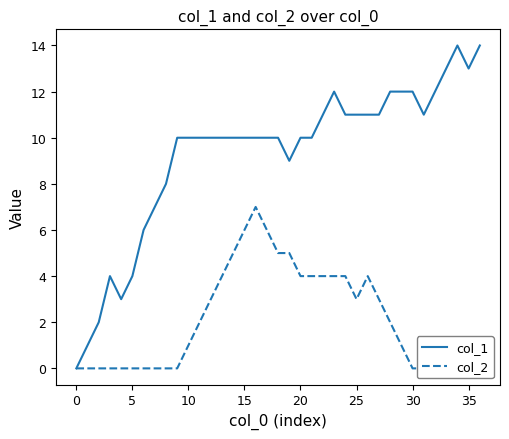

True or false: col_1 and col_2 cross at least once.

False